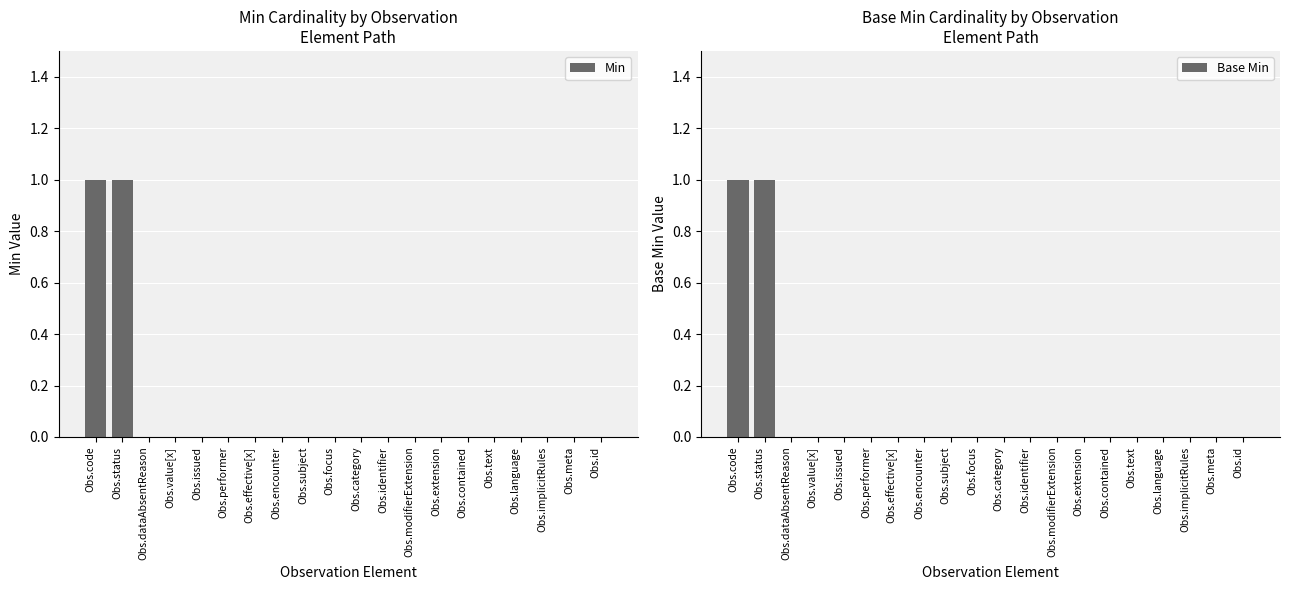

What are all the series names shown in the legend?

Min, Base Min